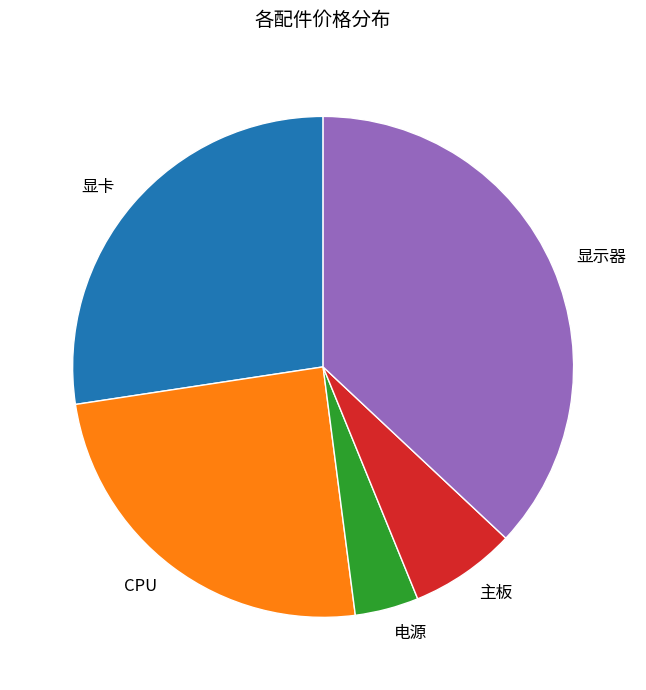

Is the sum of 显示器 and 显卡 greater than half?

Yes